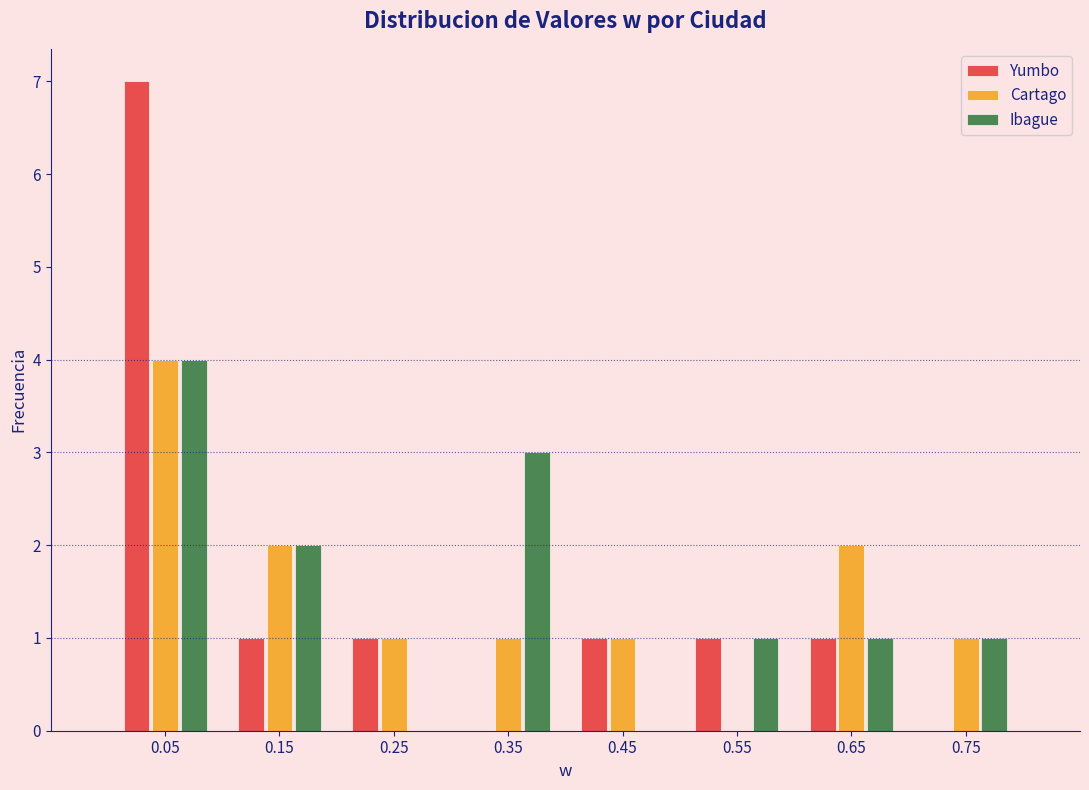

In the Cartago series, which range on the x-axis has the tallest bar?

0.0 to 0.1